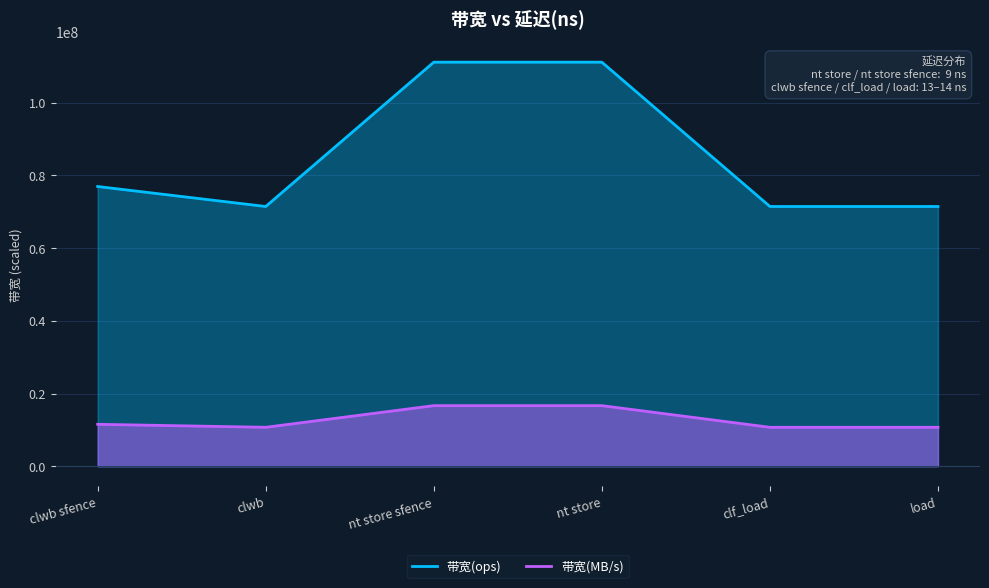

The value of 带宽(MB/s) at load is 10713448.6. True or false?

True